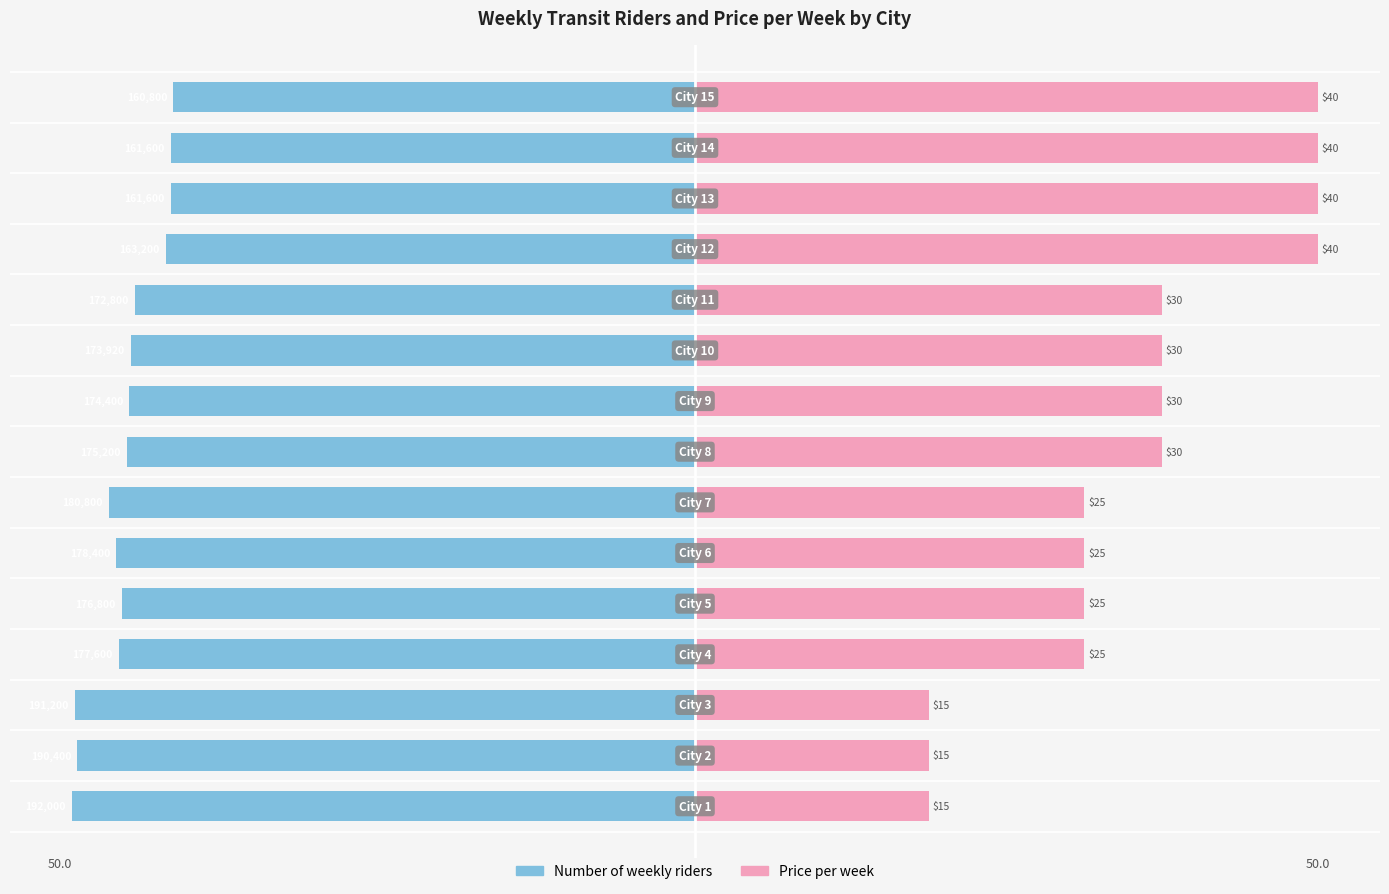

Are the bars grouped side by side (vs. stacked)?

Yes